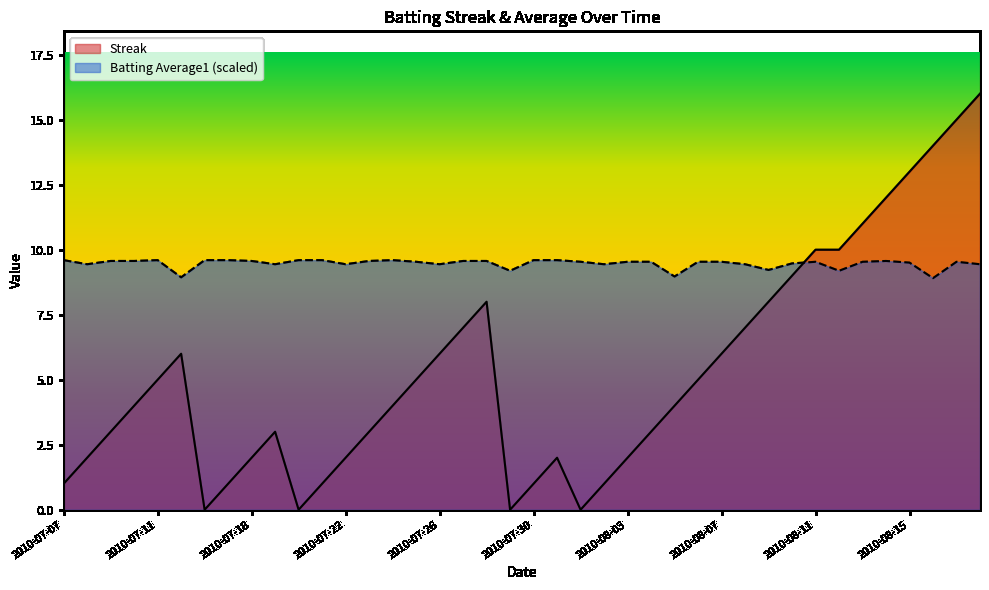

What is the label of the 4th point from the left?

2010-07-10